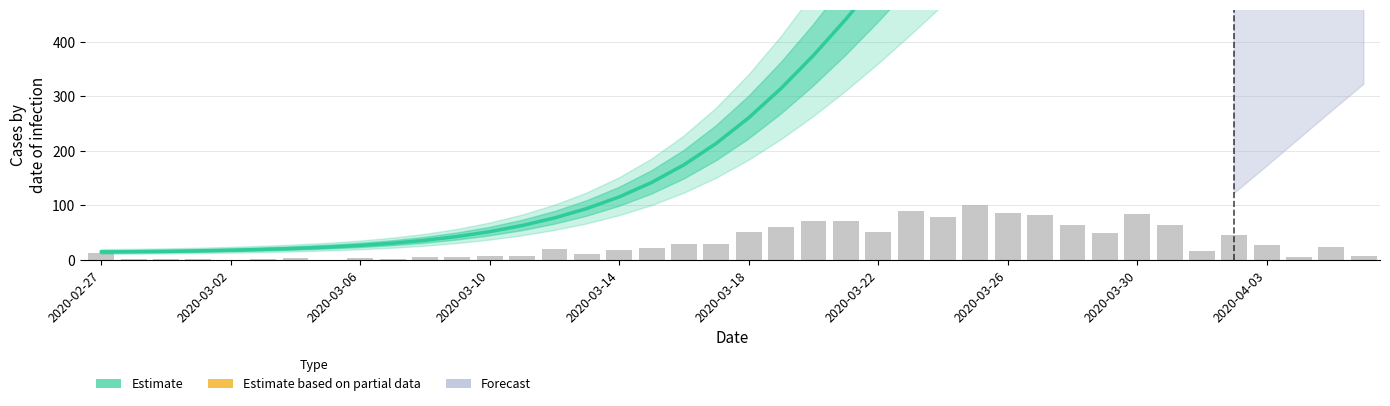

What is the maximum value shown in the chart?

1312